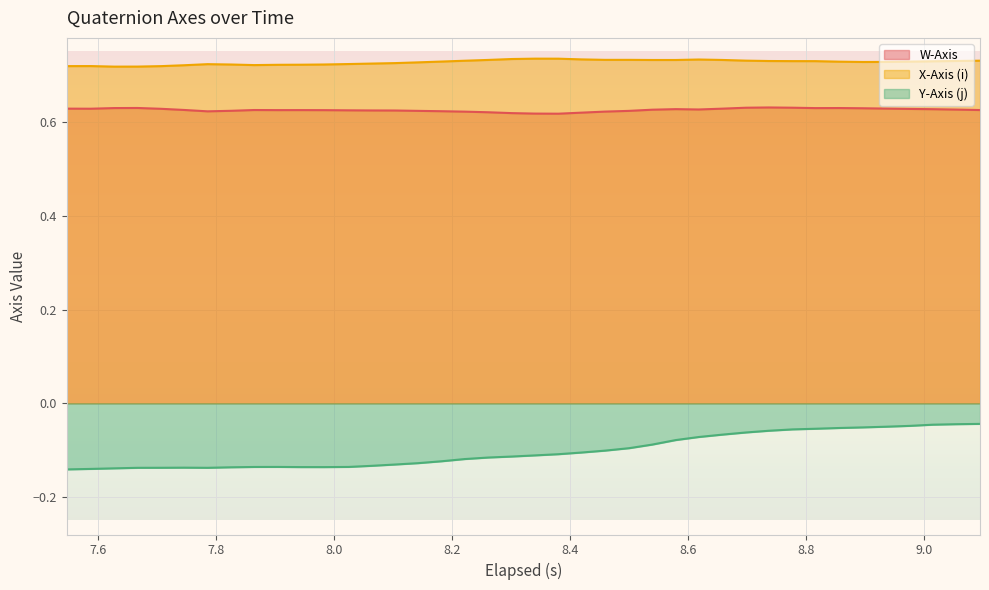

What is the difference between the maximum and minimum values in the Y-Axis (j) series?

0.1